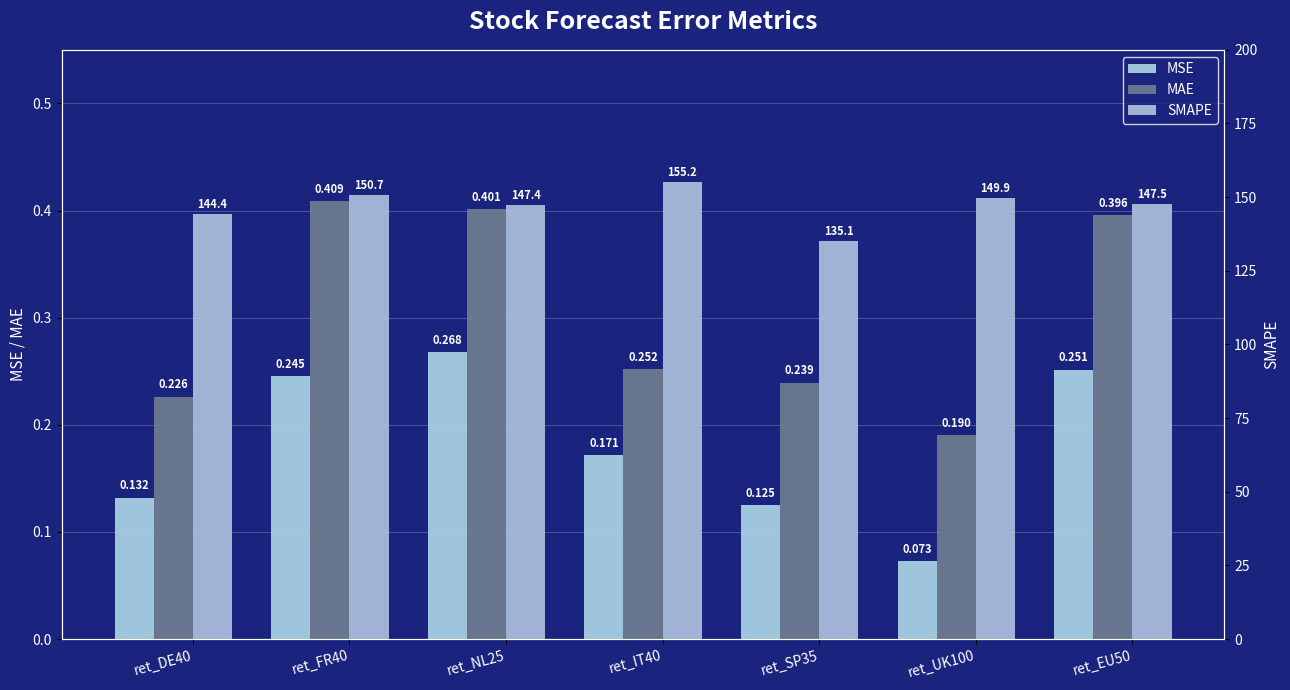

What is the value of the MSE bar at the 4th from the left?

0.2